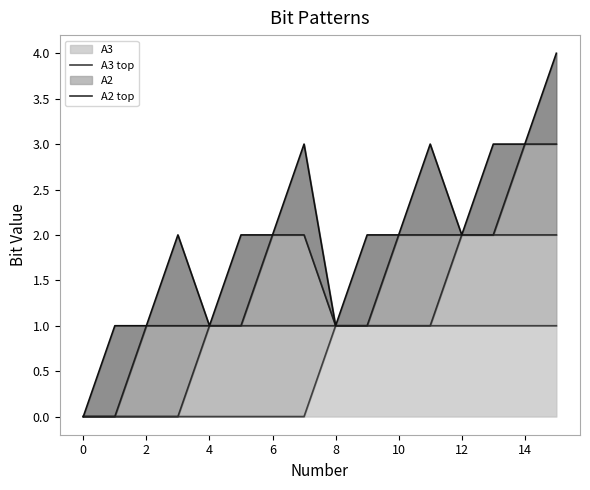

Is it true that A3 equals 1 at 10?

True